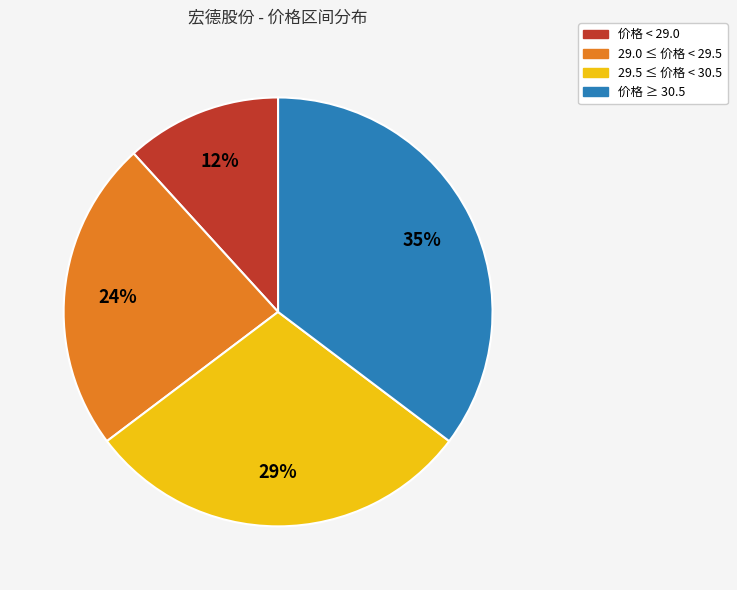

The 29.5 ≤ 价格 < 30.5 slice represents 44% of the pie. True or false?

False